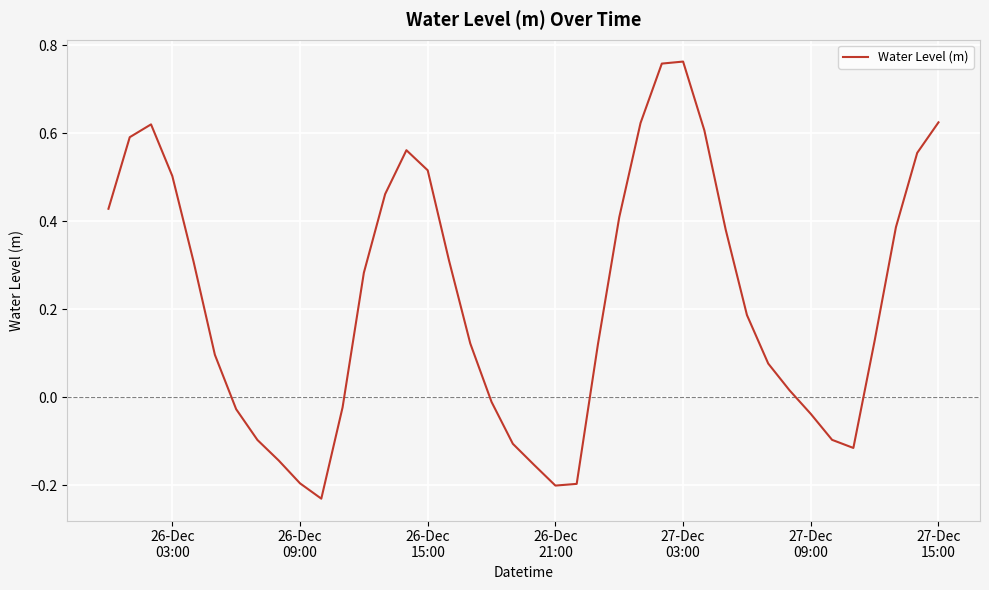

Does the chart have visible grid lines?

Yes